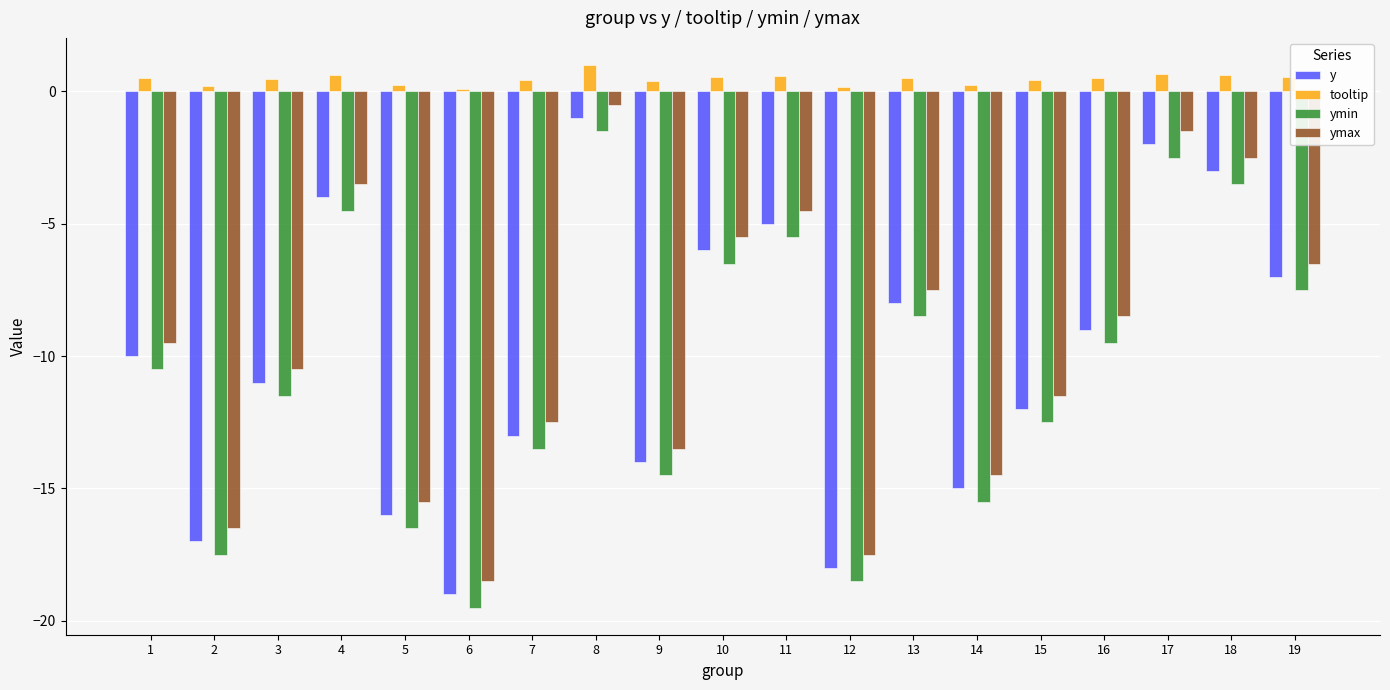

Where does the ymax series first go above -9?

4